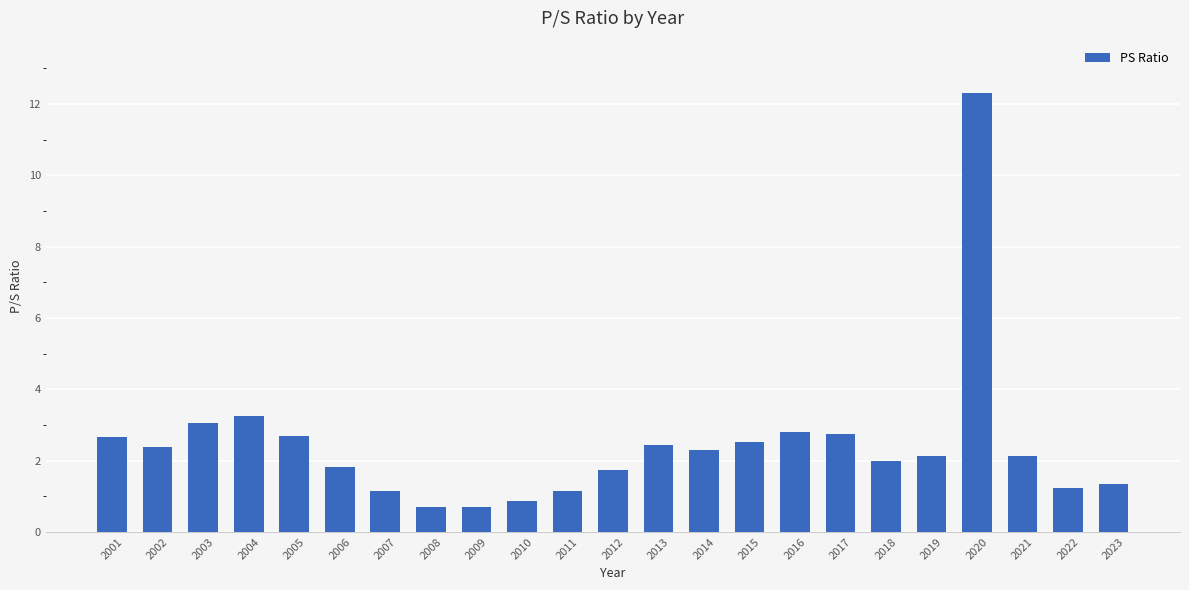

What is the sum of the values at 2018 and 2004?

5.2